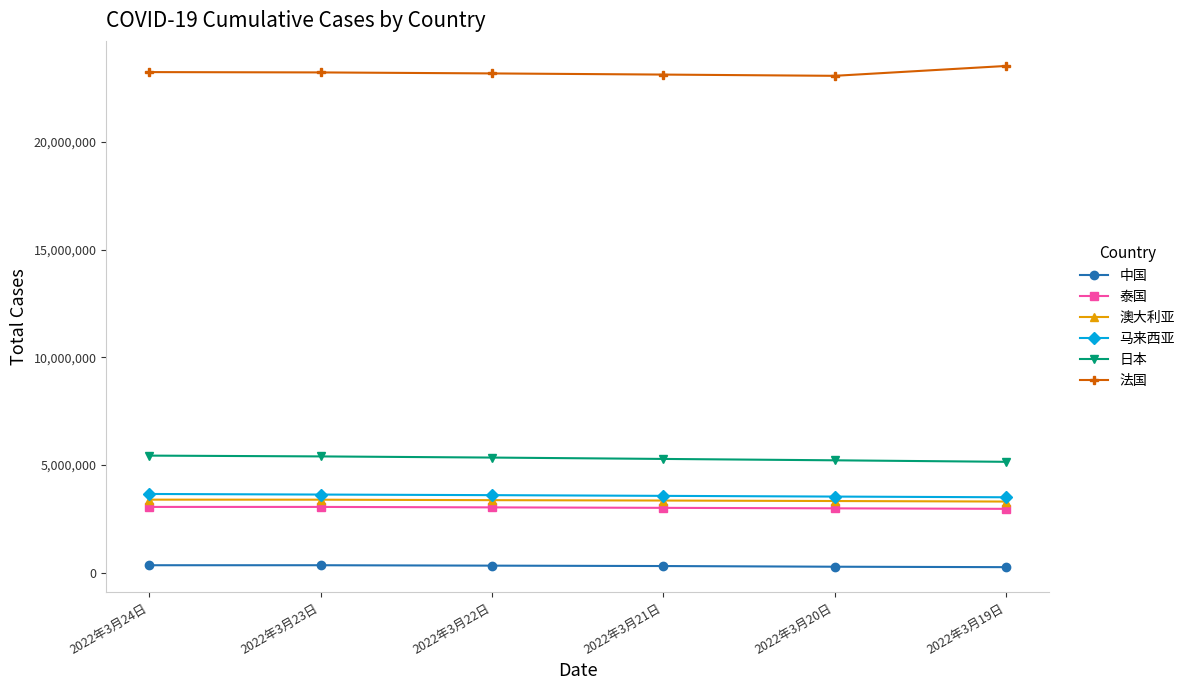

True or false: 澳大利亚 and 日本 cross at least once.

False